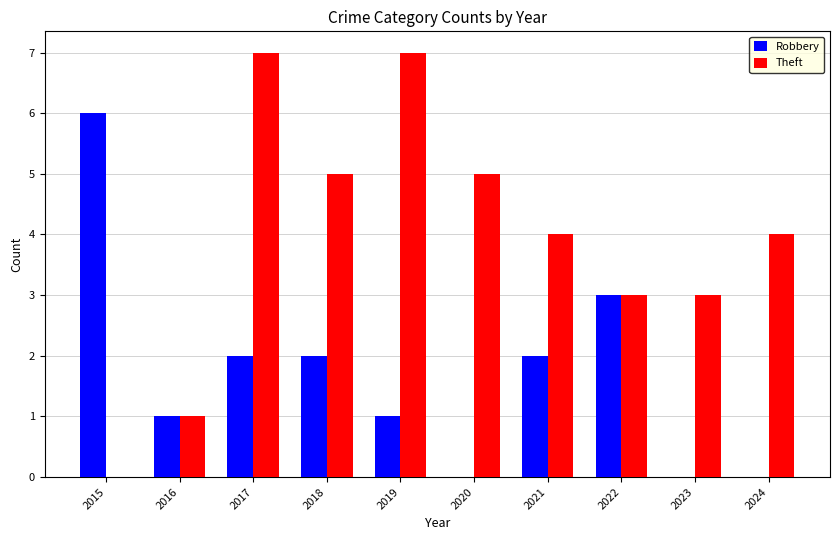

Count the number of categories in the chart.

10